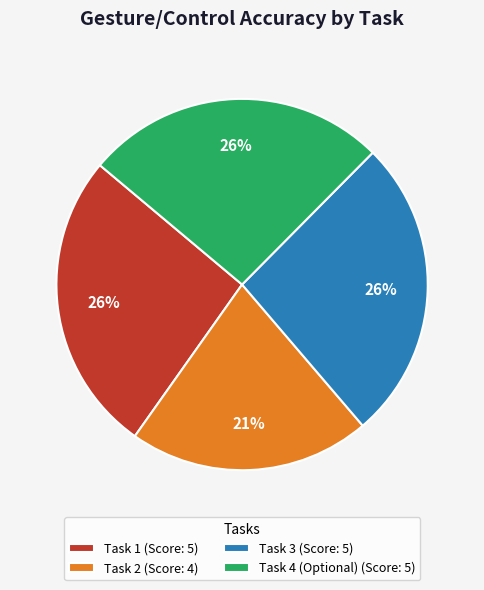

How many slices are in this pie chart?

4